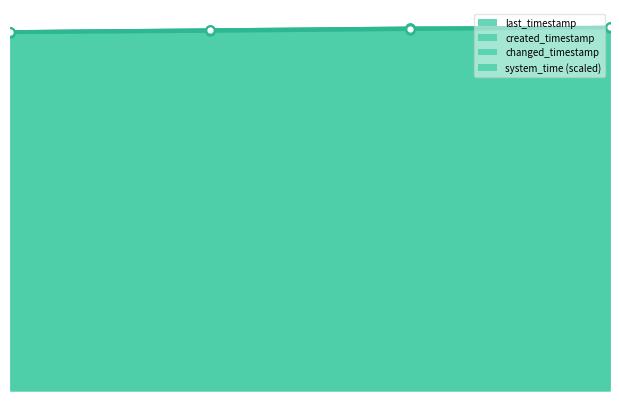

Reading right to left, list all the values displayed in this chart.

last_timestamp: 3=155270955945.0	2=154951394138.0	1=154183156465.0	0=153413233861.0
system_time: 3=155270955945.0	2=154567814020.4	1=153868661311.4	0=153413233861.0
created_timestamp: 3=154984716587.0	2=154212972275.0	1=153445525938.0	0=152861062574.0
changed_timestamp: 3=155270955945.0	2=154951394138.0	1=154183156465.0	0=153413233861.0